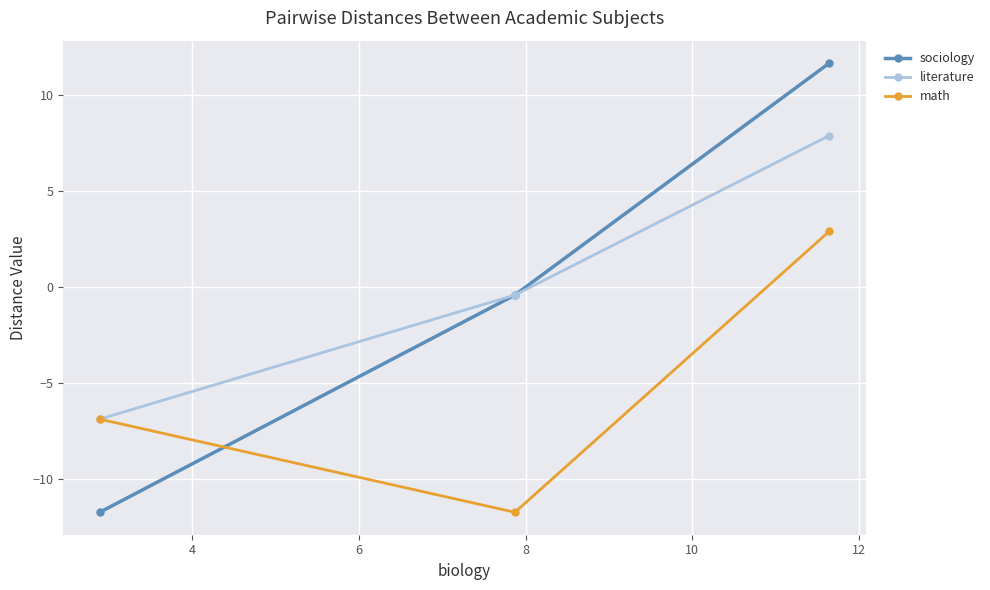

List the series in order of their peak value, lowest first.

math, literature, sociology